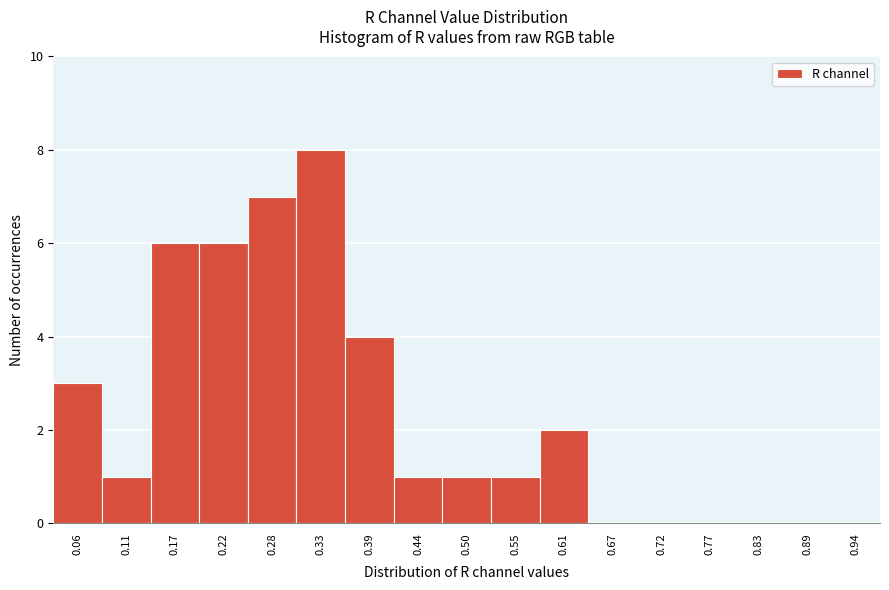

Reading right to left, extract all data points from this chart.

0.94=0	0.89=0	0.83=0	0.77=0	0.72=0	0.67=0	0.61=2	0.55=1	0.50=1	0.44=1	0.39=4	0.33=8	0.28=7	0.22=6	0.17=6	0.11=1	0.06=3